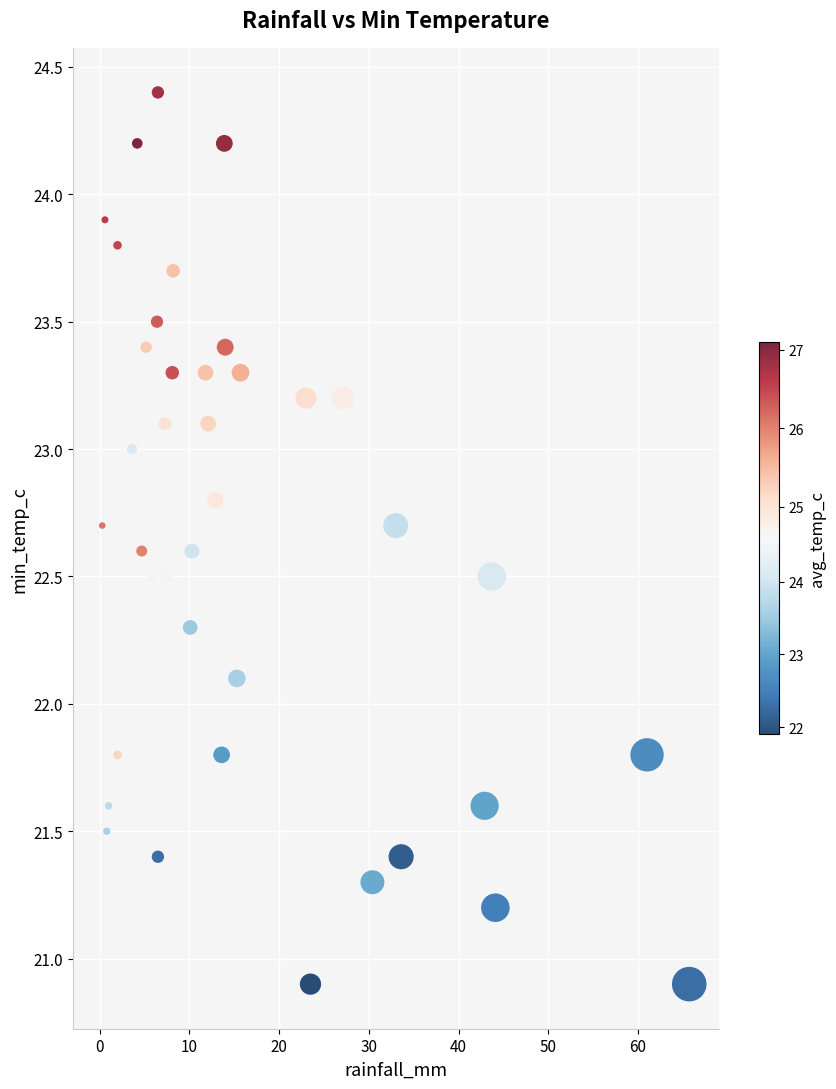

What Y value in the scatter plot is closest to 22?

22.1